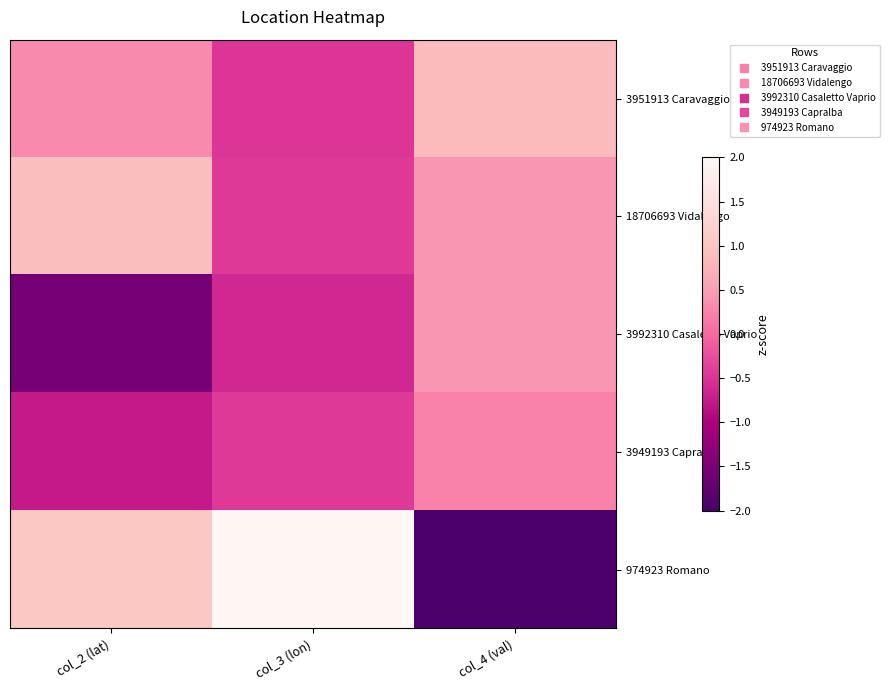

At how many categories does at least one series exceed 0?

3